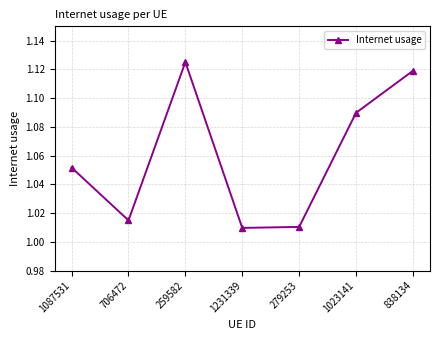

What position from the left is 259582?

3